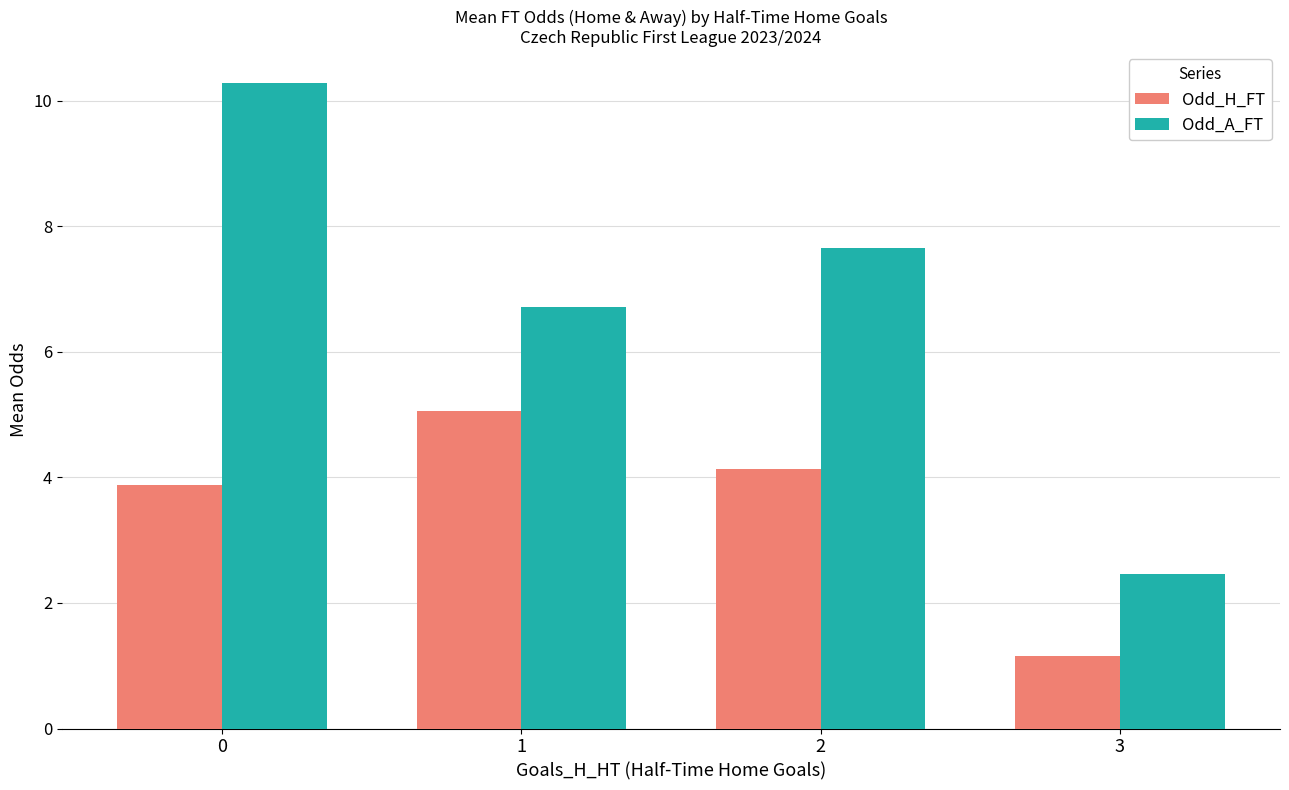

What is the value of the Odd_A_FT bar at the 3rd from the left?

7.7